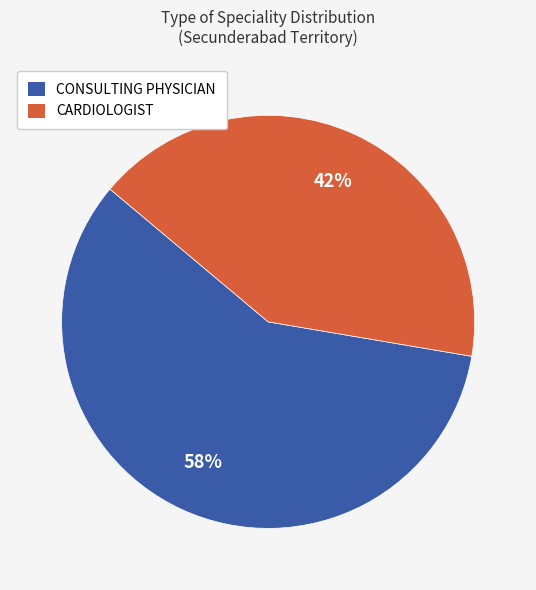

How many segments does this pie chart have?

2